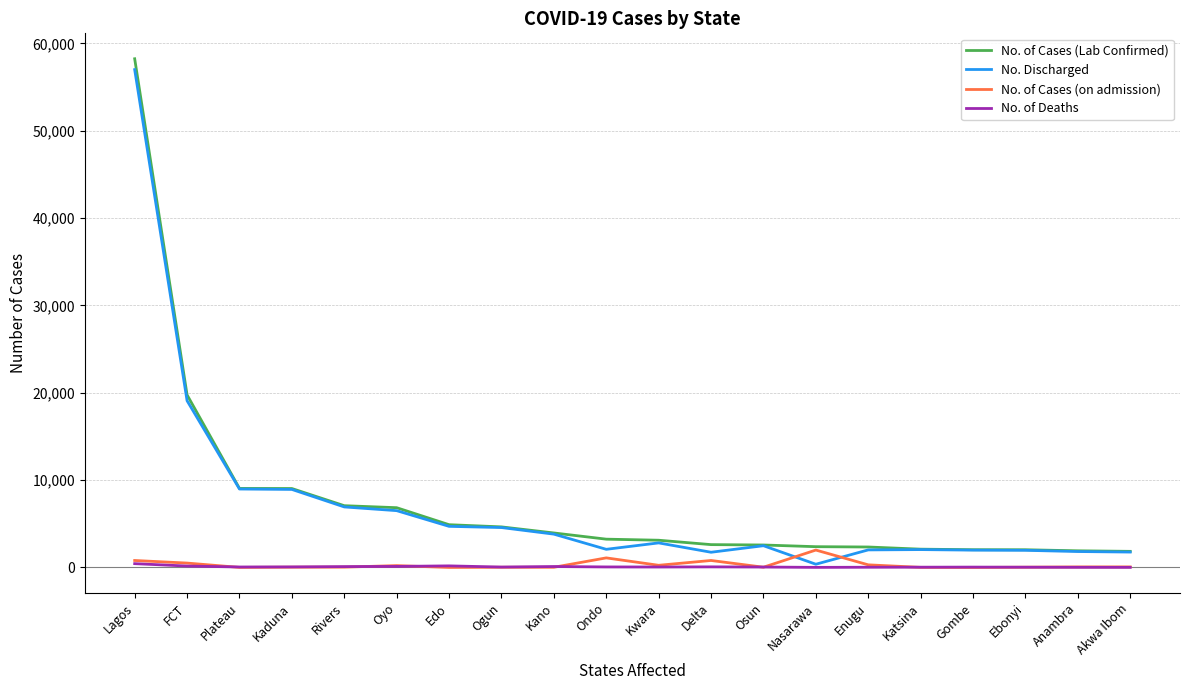

What is the sum of all No. of Cases (on admission) values?

6328